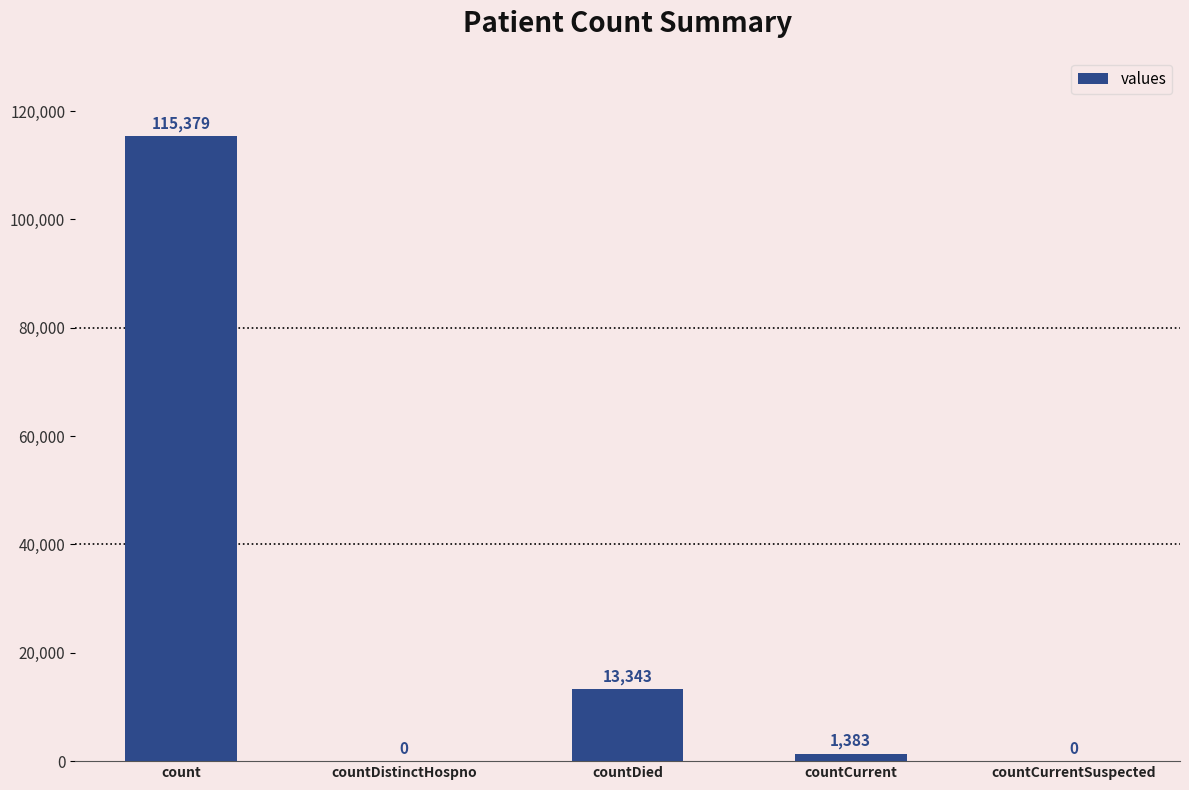

Where is the data nearest to the value 57689?

countDied